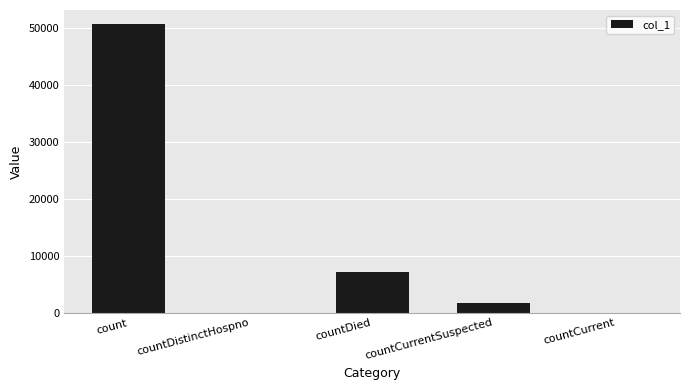

Between countDistinctHospno and count, which is larger?

count